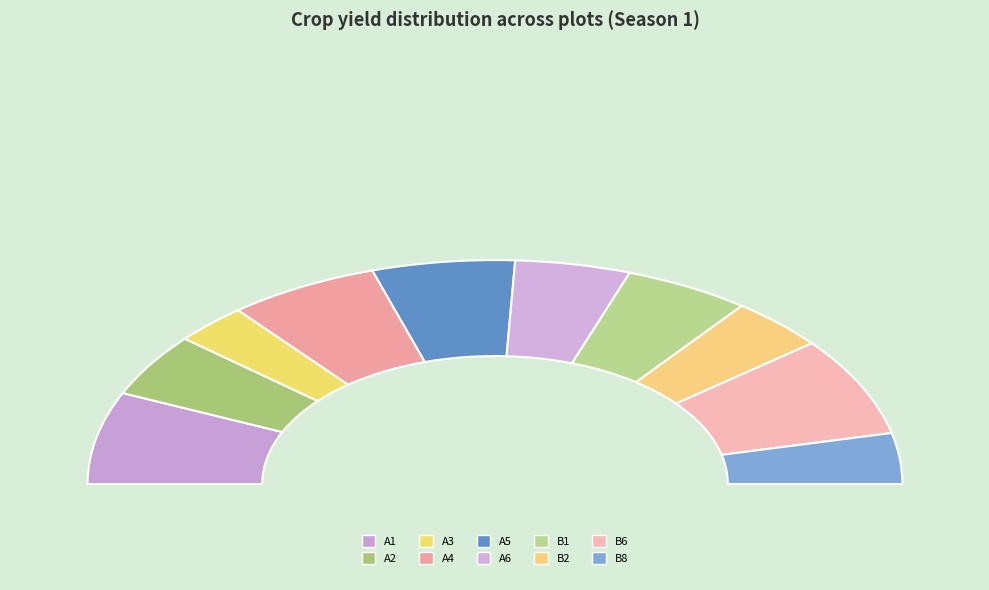

The A6 slice represents 18% of the pie. True or false?

False